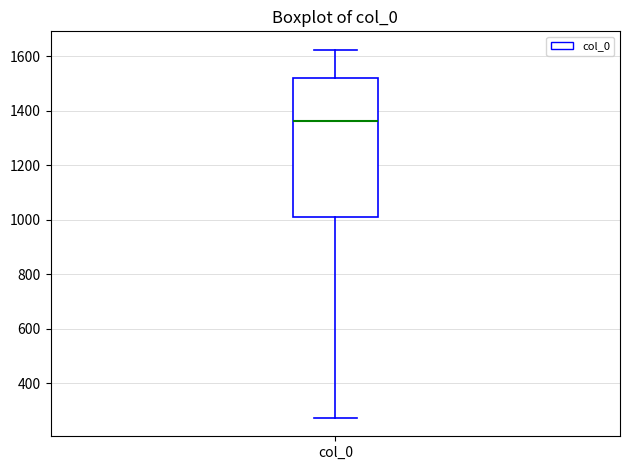

Transcribe this box plot: give where the median line is, the range the box spans, and where the two whiskers end, as read against the y-axis. The values are not printed on the chart, so give them approximately, as read against the axis.

median 1360, box 1000 to 1520, whiskers 280 to 1620